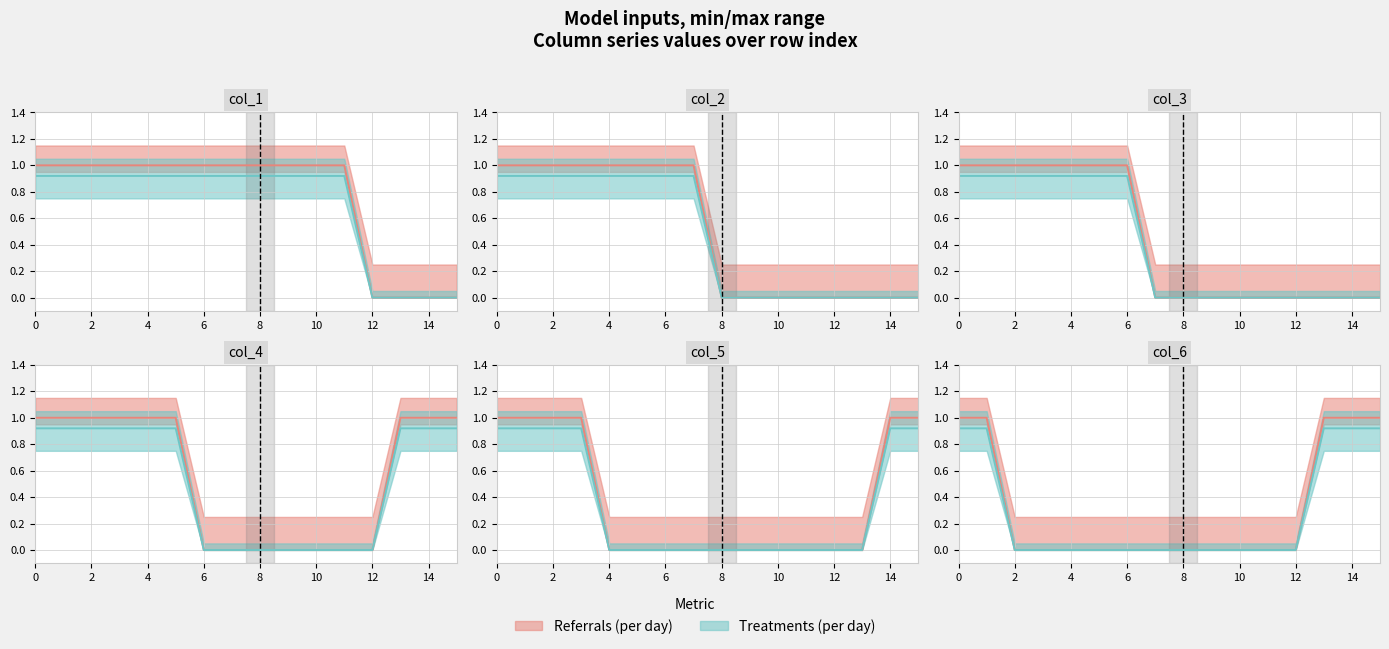

Between 5 and 7, which is larger?

5